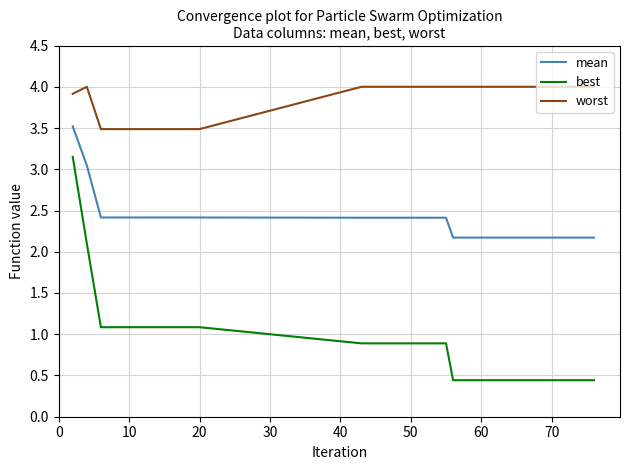

Does the chart have visible grid lines?

Yes